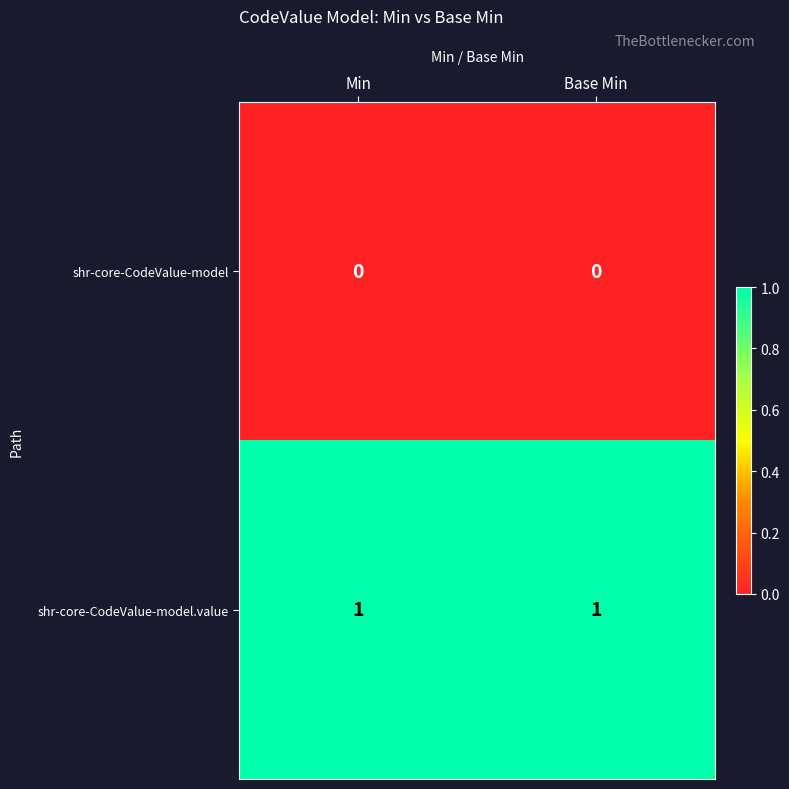

Reading left to right, list all the values displayed in this chart.

shr-core-CodeValue-model: 0	0
shr-core-CodeValue-model.value: 1	1